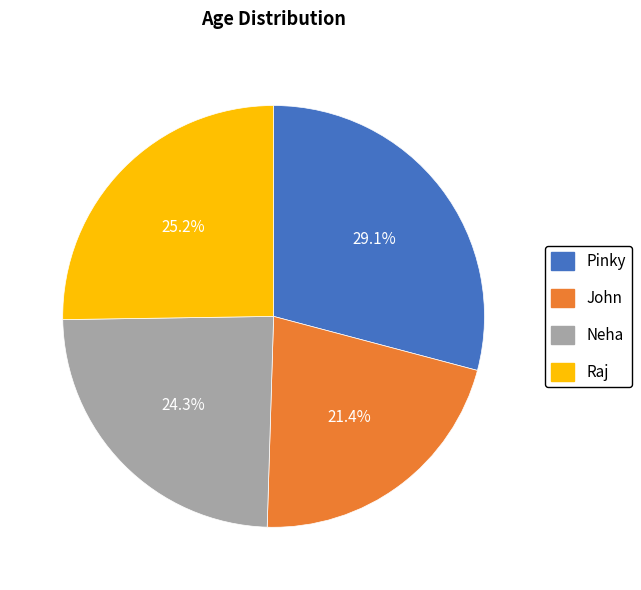

Rank the categories by value from highest to lowest.

Pinky, Raj, Neha, John